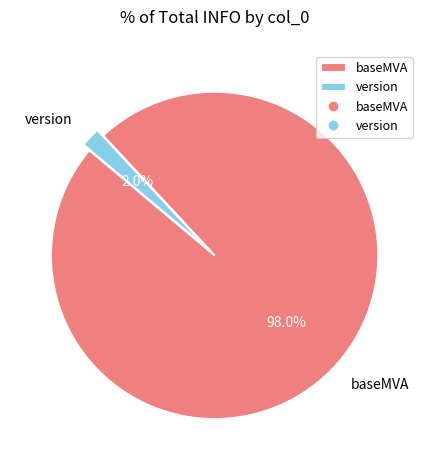

Is the sum of baseMVA and version greater than half?

Yes